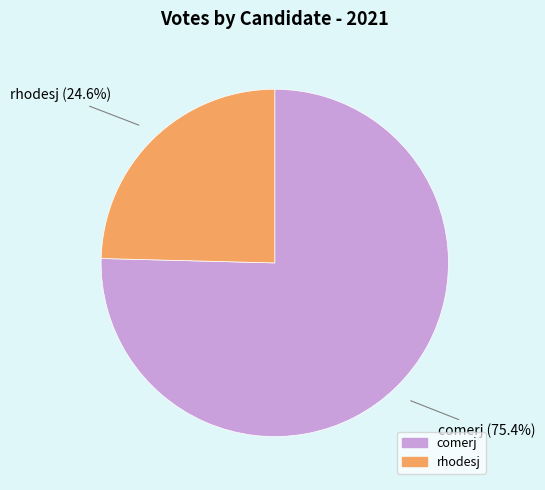

Is there a majority slice in this chart?

Yes